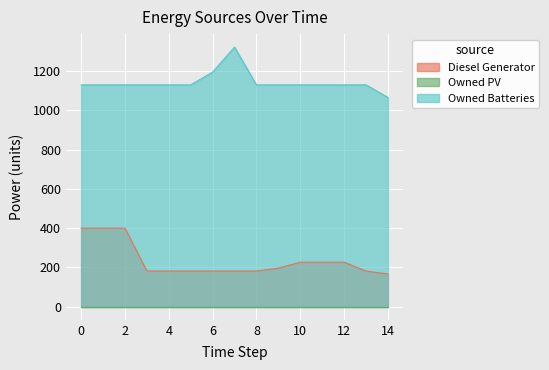

Does the chart display data point markers on the line(s)?

No